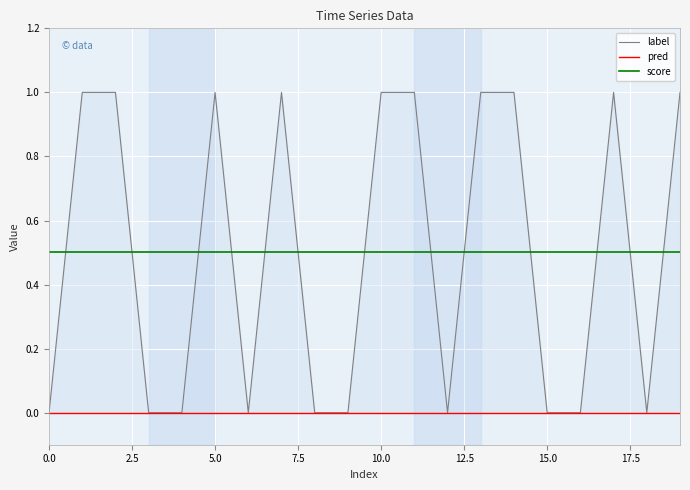

Reading left to right, what are all the values shown in this chart?

label: 0.0	1.0	1.0	0.0	0.0	1.0	0.0	1.0	0.0	0.0	1.0	1.0	0.0	1.0	1.0	0.0	0.0	1.0	0.0	1.0
pred: 0.0	0.0	0.0	0.0	0.0	0.0	0.0	0.0	0.0	0.0	0.0	0.0	0.0	0.0	0.0	0.0	0.0	0.0	0.0	0.0
score: 0.5	0.5	0.5	0.5	0.5	0.5	0.5	0.5	0.5	0.5	0.5	0.5	0.5	0.5	0.5	0.5	0.5	0.5	0.5	0.5